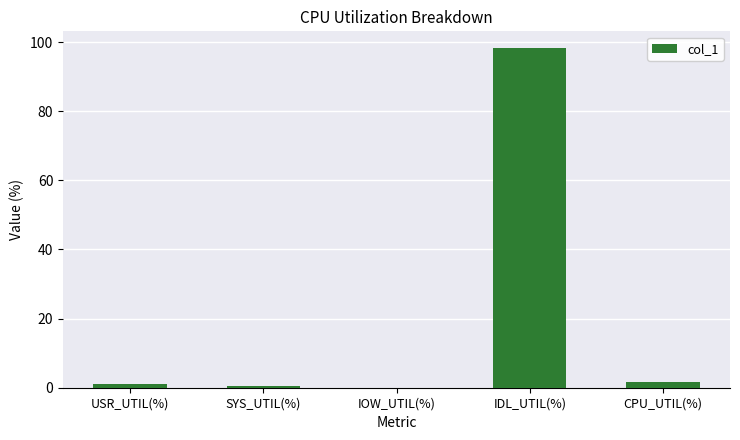

What is the sum of all values?

101.8